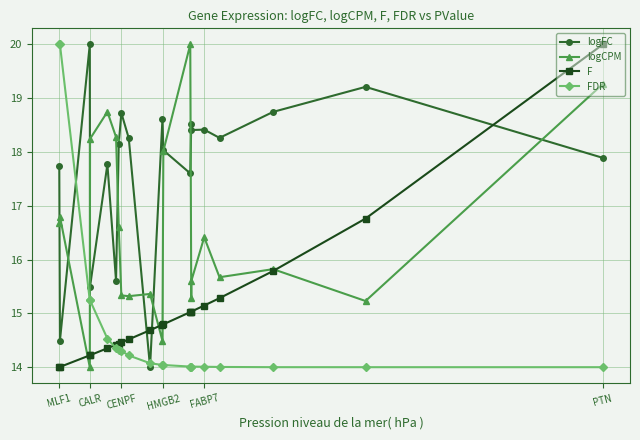

How many values in the FDR series exceed 14?

19